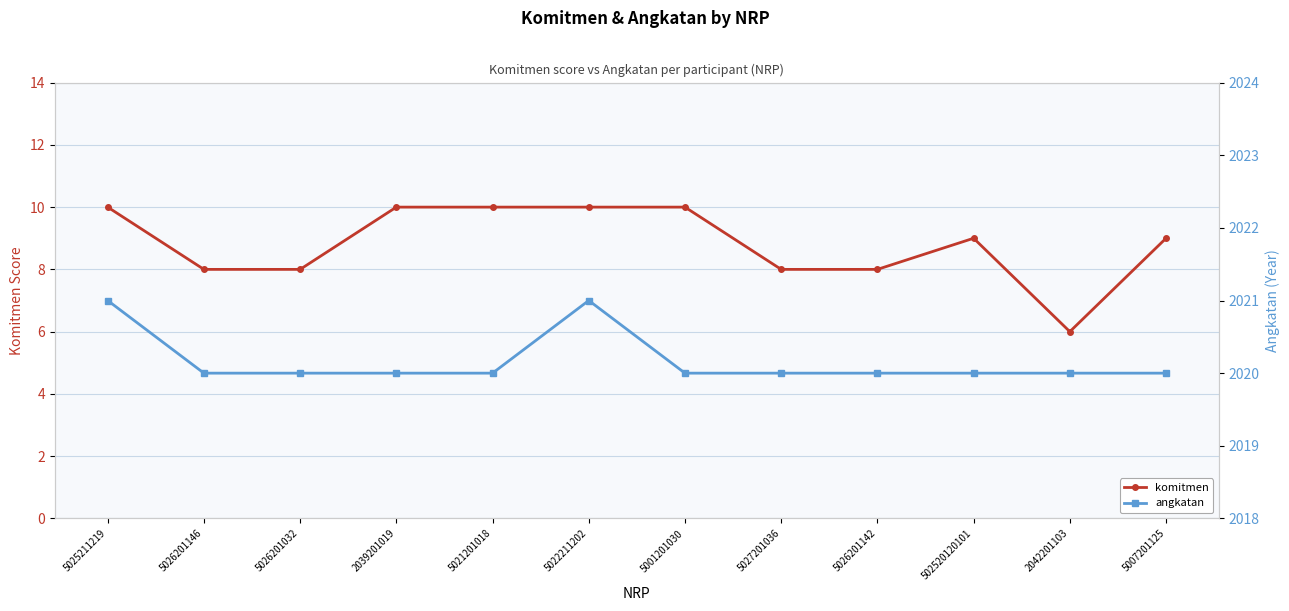

At which label does komitmen first exceed 9?

5025211219